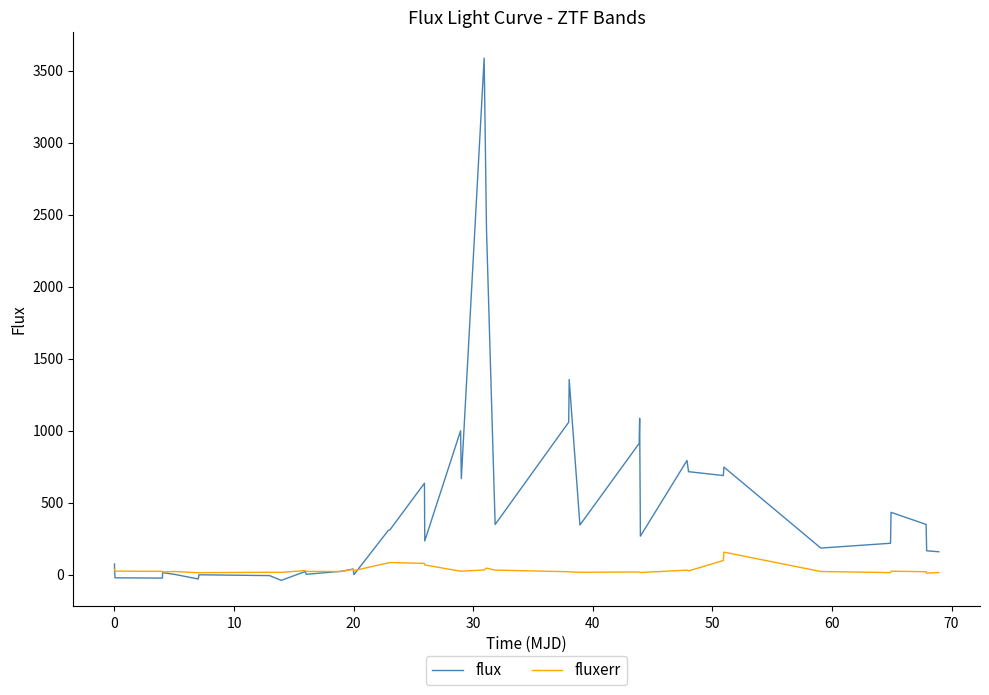

Which series has the largest range (max minus min)?

flux